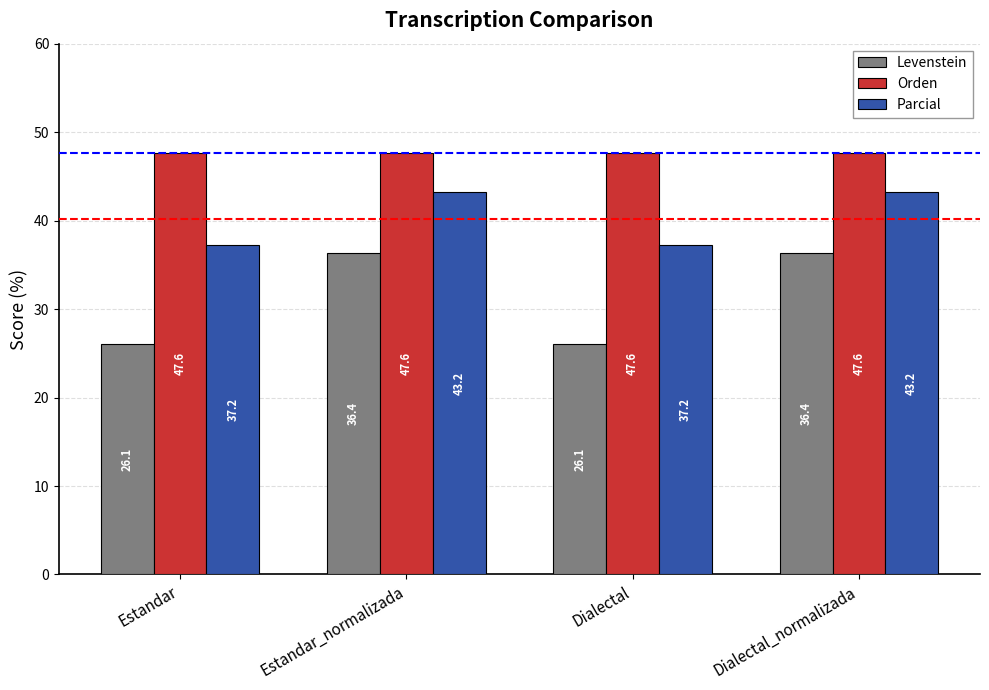

What is the difference between the highest and lowest values at Dialectal_normalizada?

11.3